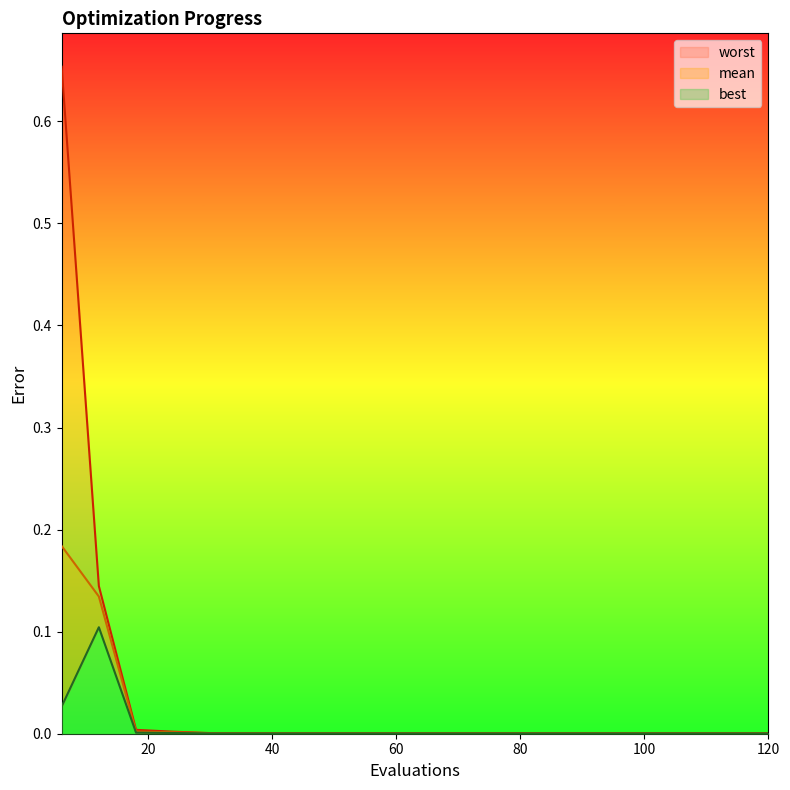

True or false: worst and best intersect in this chart.

False